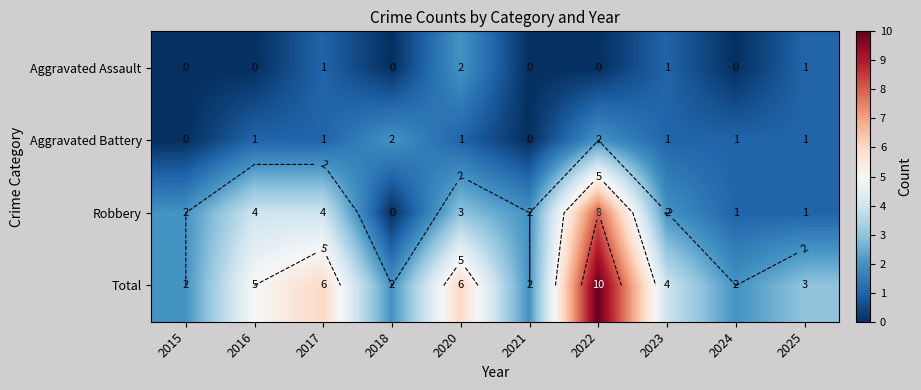

How many values in the Aggravated Battery series exceed 1?

2